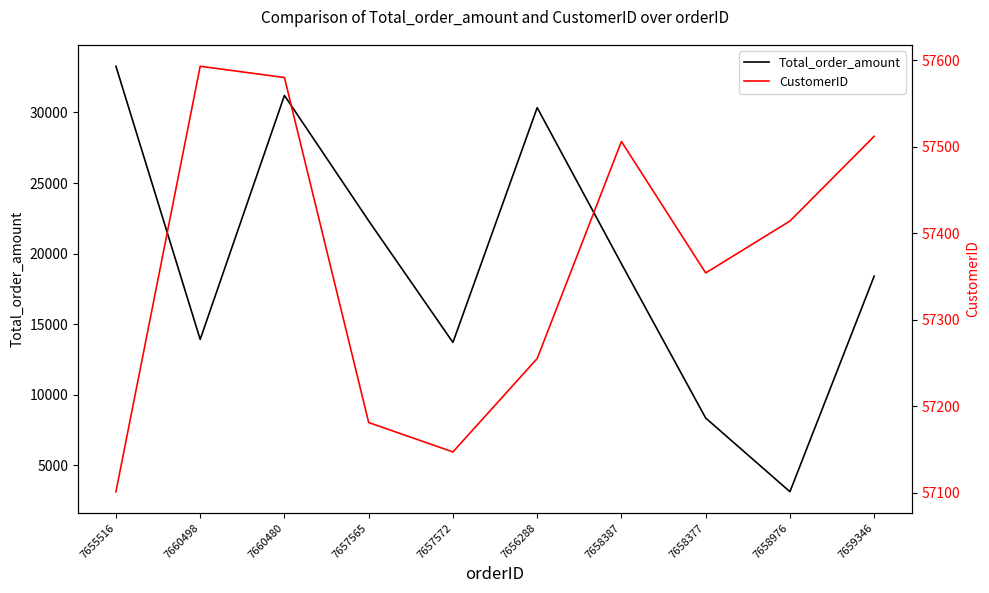

Rank the categories by Total_order_amount value from highest to lowest.

7655516, 7660480, 7656288, 7657565, 7658387, 7659346, 7660498, 7657572, 7658377, 7658976